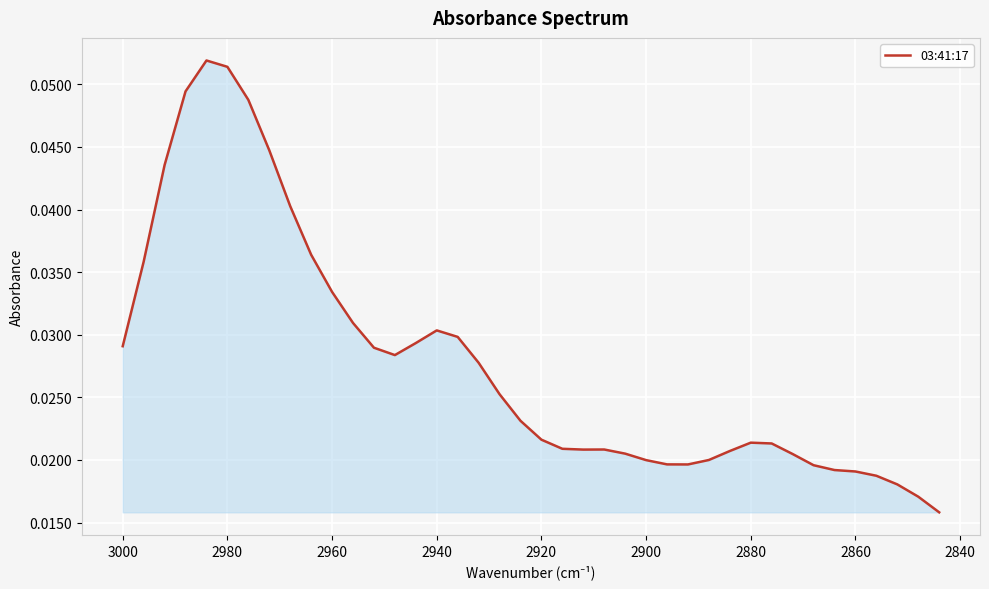

Reading left to right, what are all the values shown in this chart?

0.0	0.0	0.0	0.0	0.1	0.1	0.0	0.0	0.0	0.0	0.0	0.0	0.0	0.0	0.0	0.0	0.0	0.0	0.0	0.0	0.0	0.0	0.0	0.0	0.0	0.0	0.0	0.0	0.0	0.0	0.0	0.0	0.0	0.0	0.0	0.0	0.0	0.0	0.0	0.0